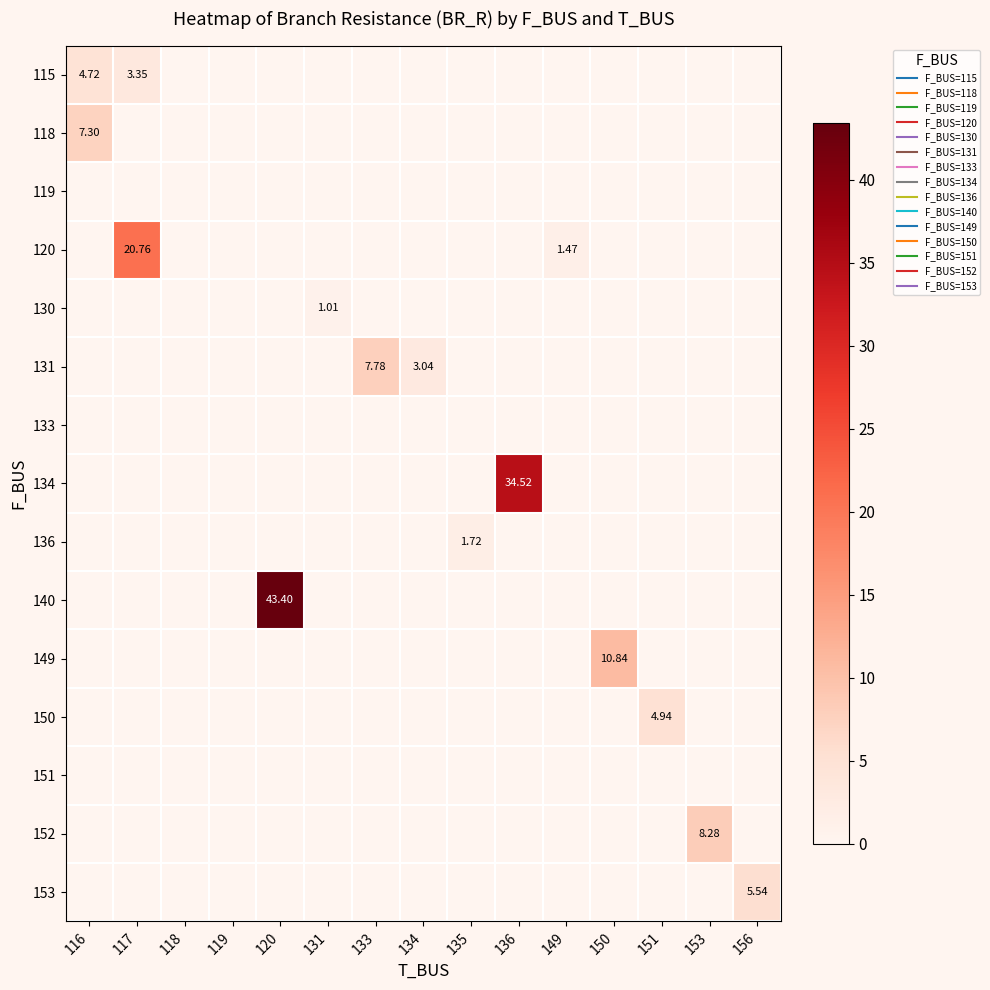

At which category does the chart reach its peak across all series?

120